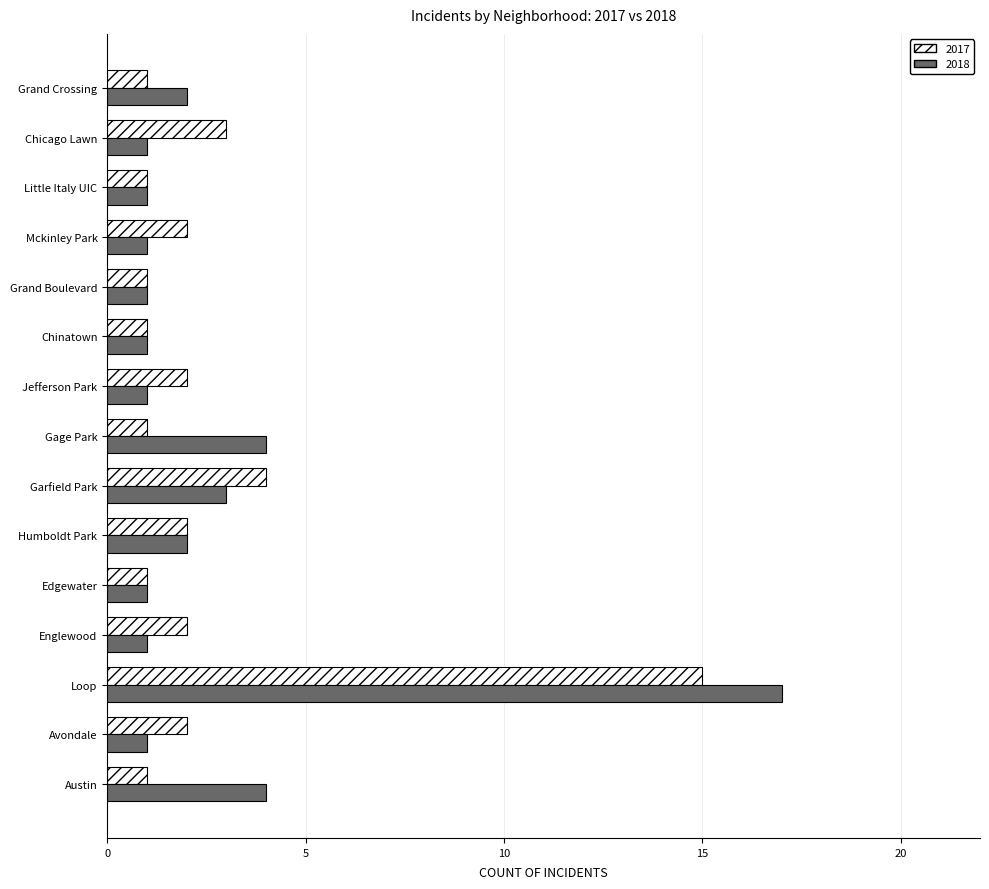

Which series has the largest range (max minus min)?

2018